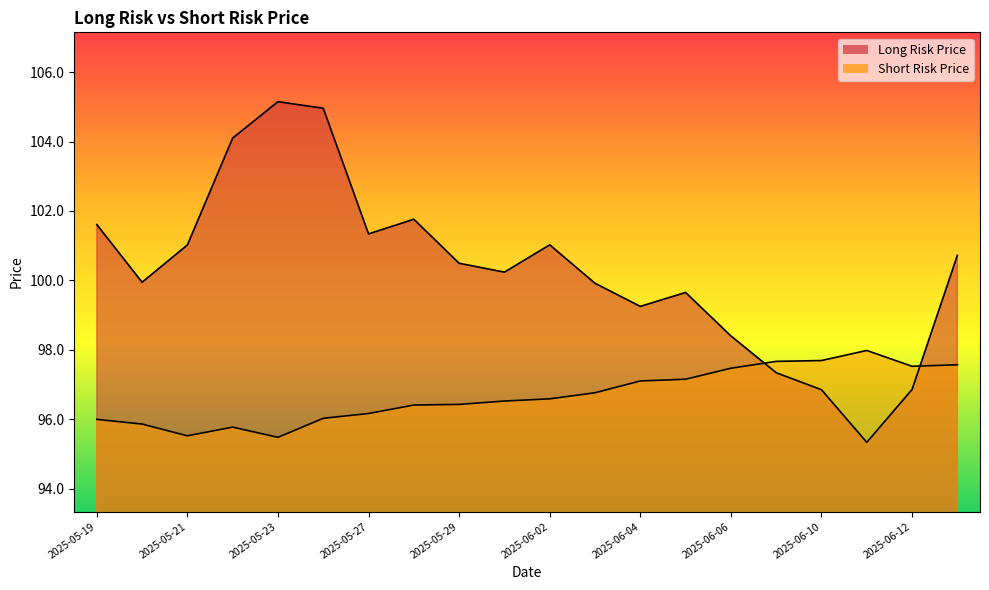

What is the label of the 20th point from the right?

2025-05-19